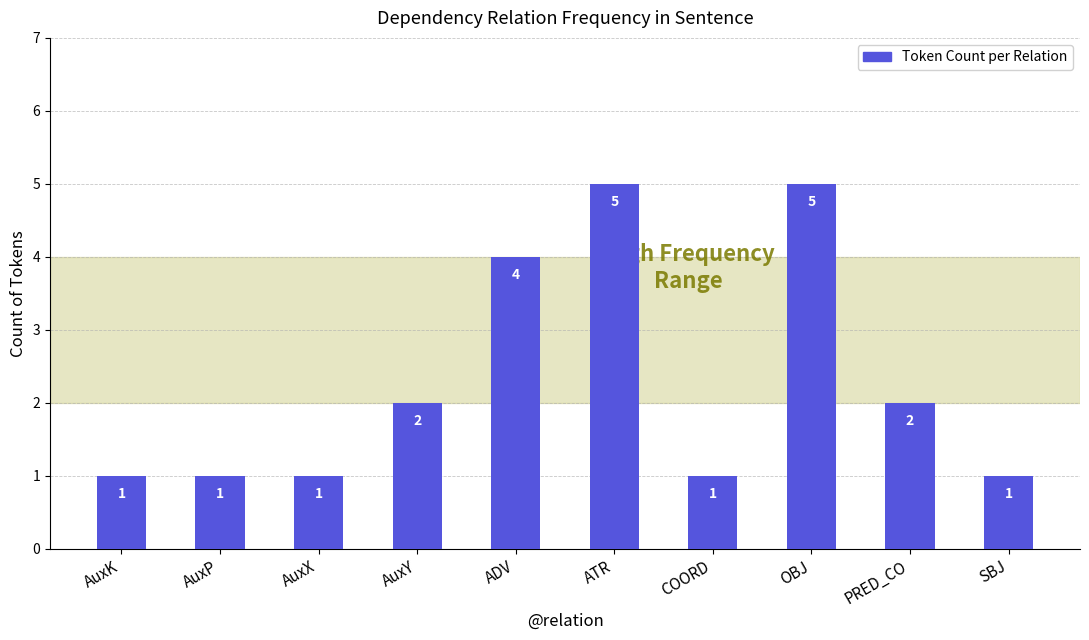

Count the values in the range 1 to 4.

8